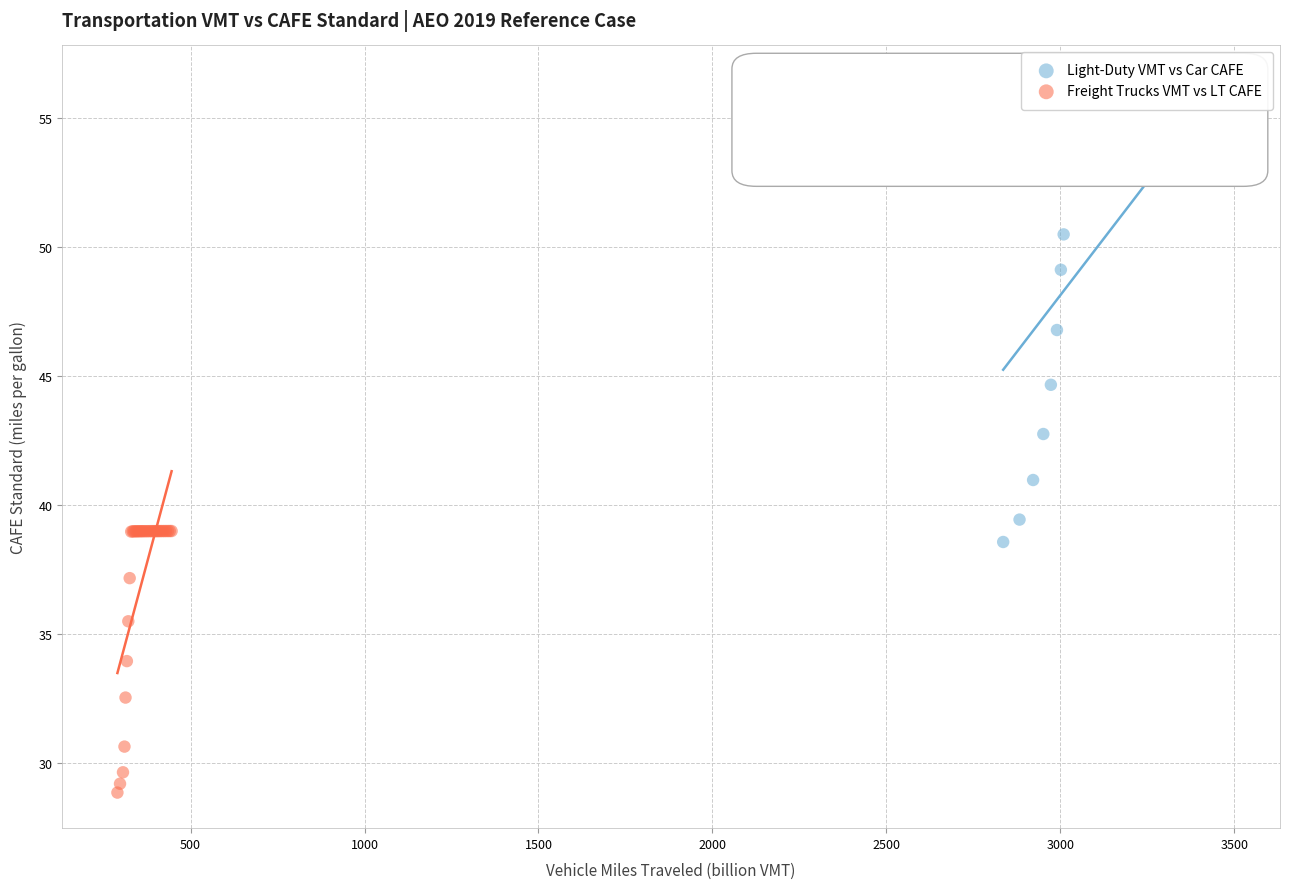

Which series reaches the maximum Y coordinate?

Light-Duty VMT vs Car CAFE